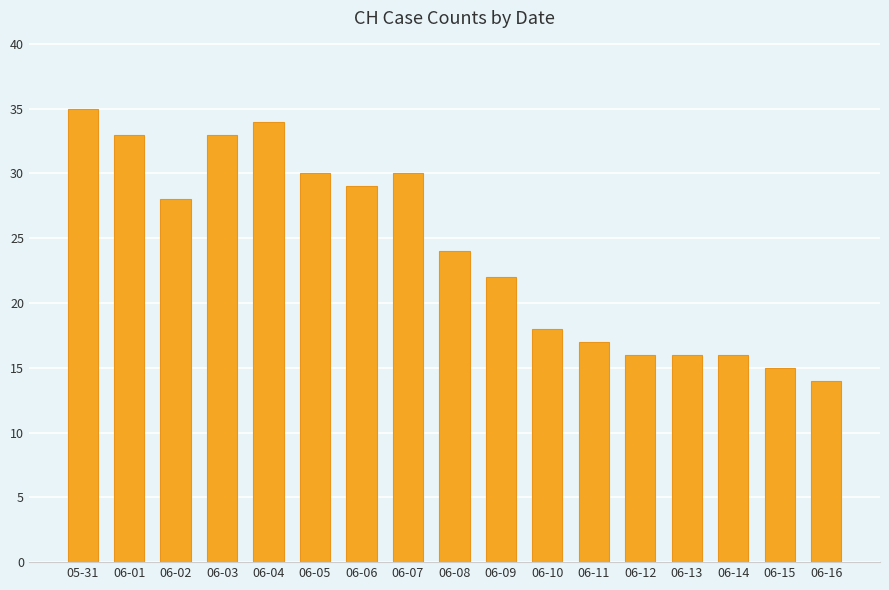

Between 06-01 and 06-16, which is larger?

06-01